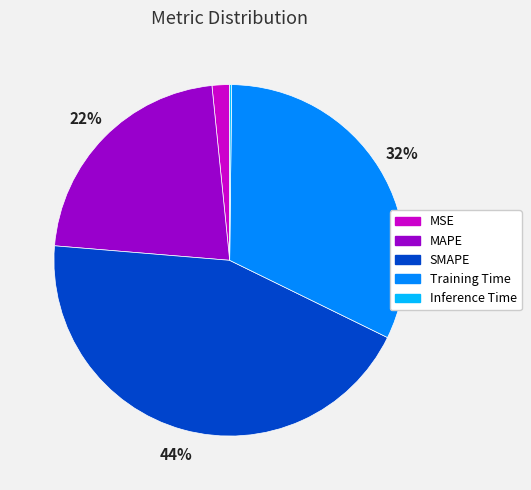

What is the largest slice in the pie chart?

SMAPE